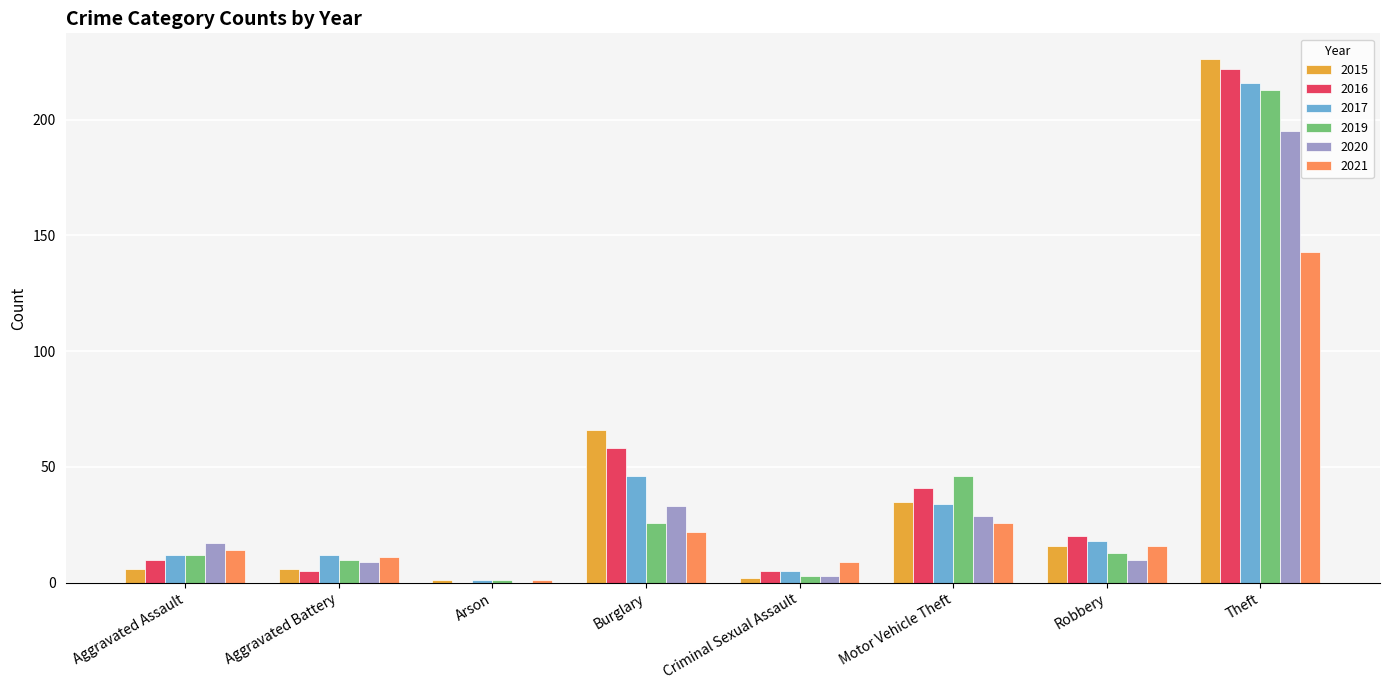

What is the maximum value for 2015?

226